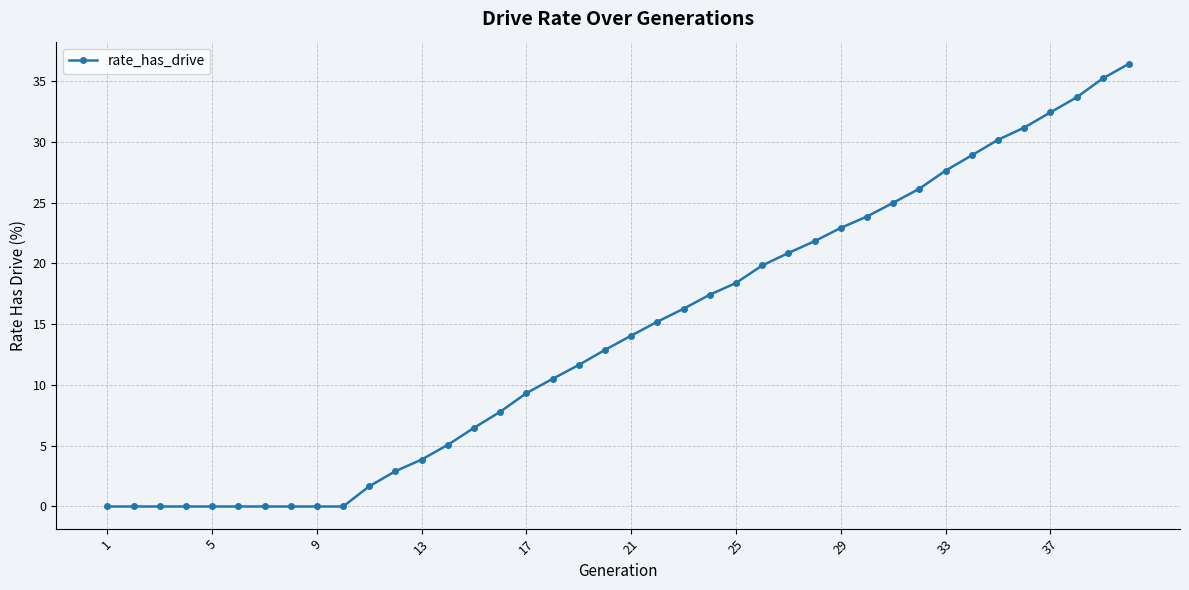

What is the maximum value shown in the chart?

36.4